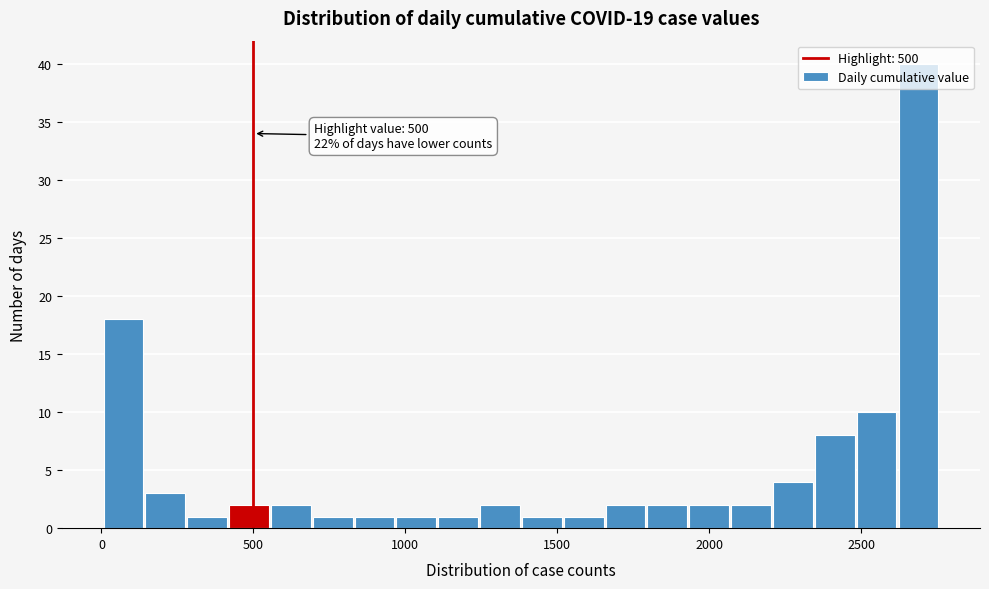

Around what value on the x-axis is the tallest bar? Give the approximate position of its centre, as read against the axis.

2700